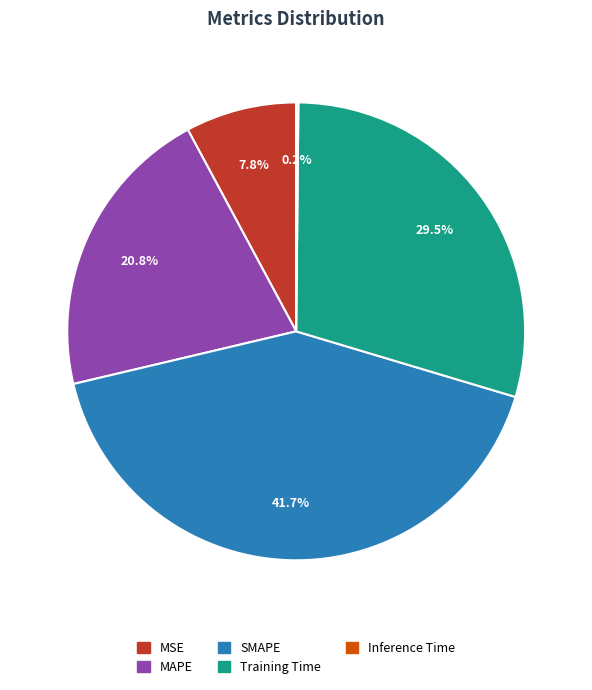

Between MAPE and Training Time, which is larger?

Training Time